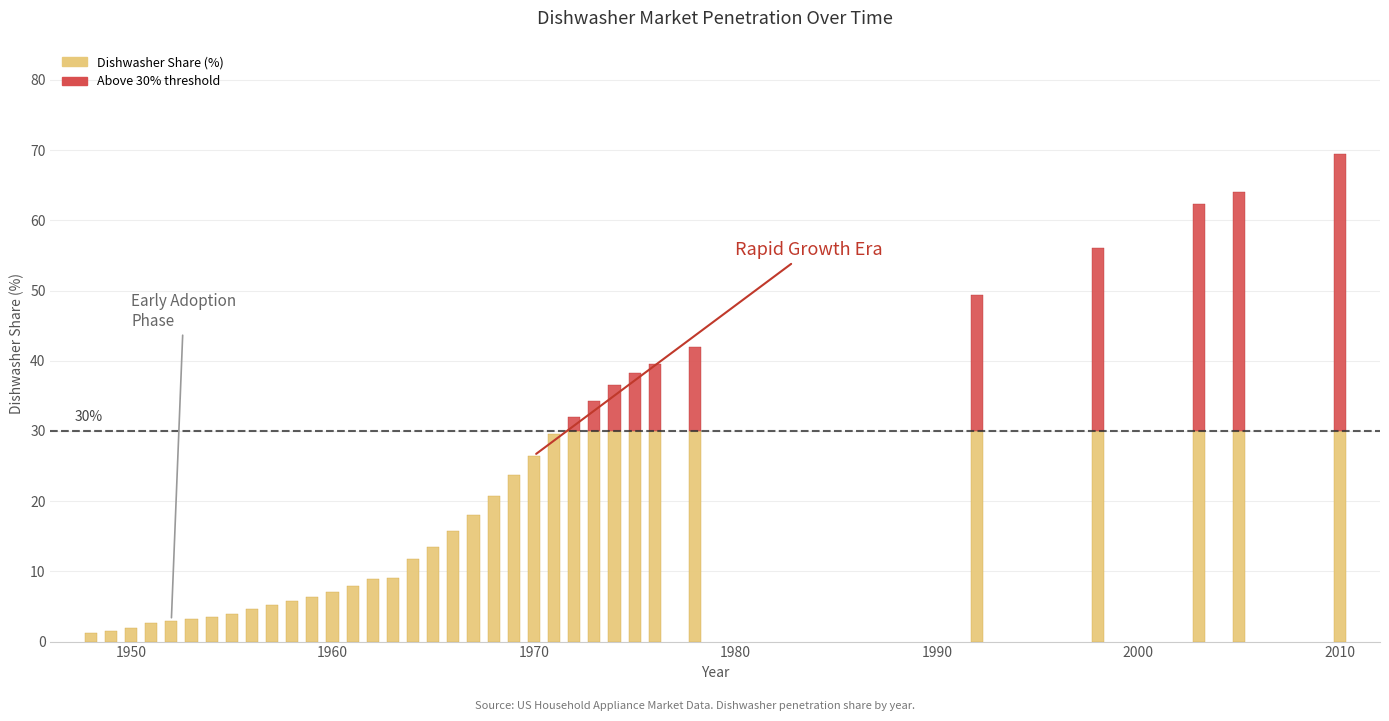

What is the average value?

21.7